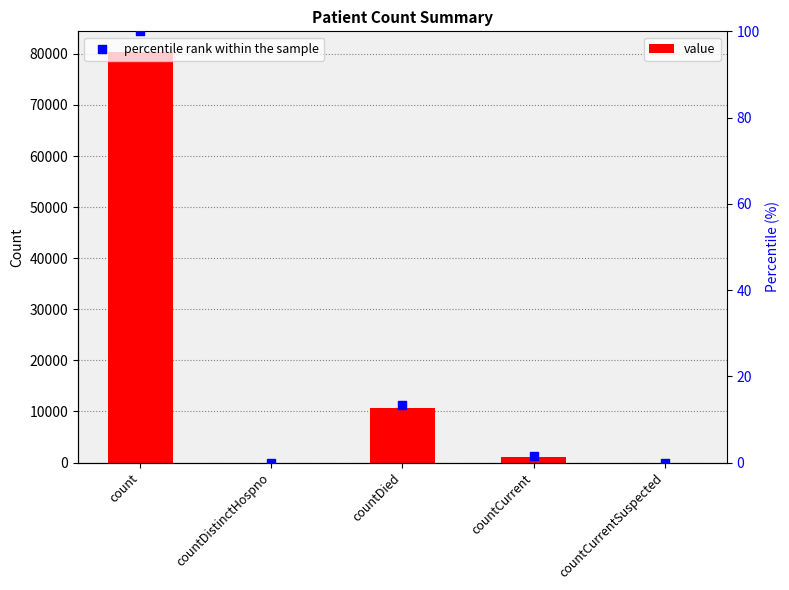

At how many categories does at least one series exceed 75209?

1